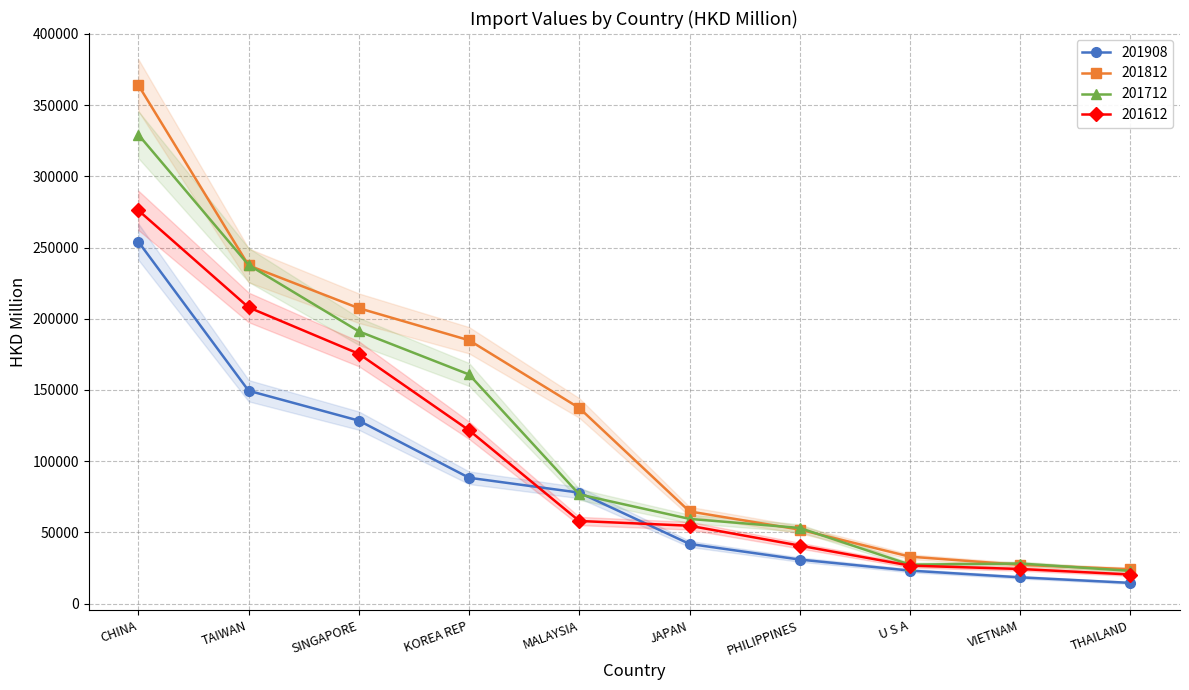

List the labels in order of 201908 value, largest first.

CHINA, TAIWAN, SINGAPORE, KOREA REP, MALAYSIA, JAPAN, PHILIPPINES, U S A, VIETNAM, THAILAND